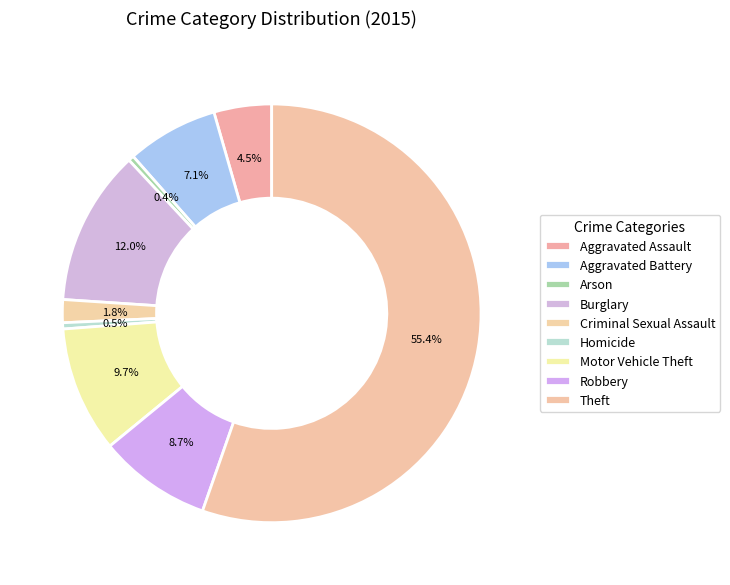

The Arson slice represents 0% of the pie. True or false?

True